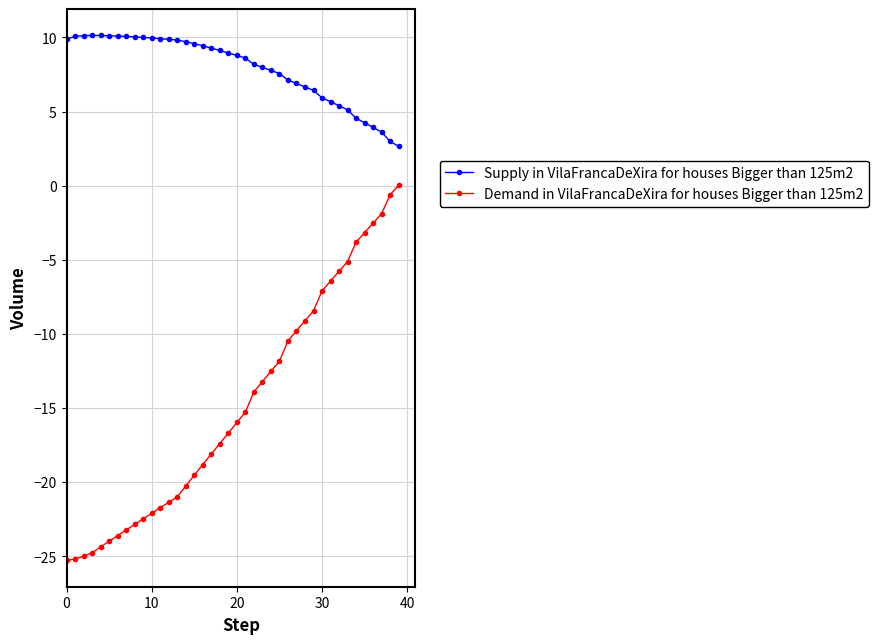

What is the minimum value for Demand in VilaFrancaDeXira for houses Bigger than 125m2?

-25.3